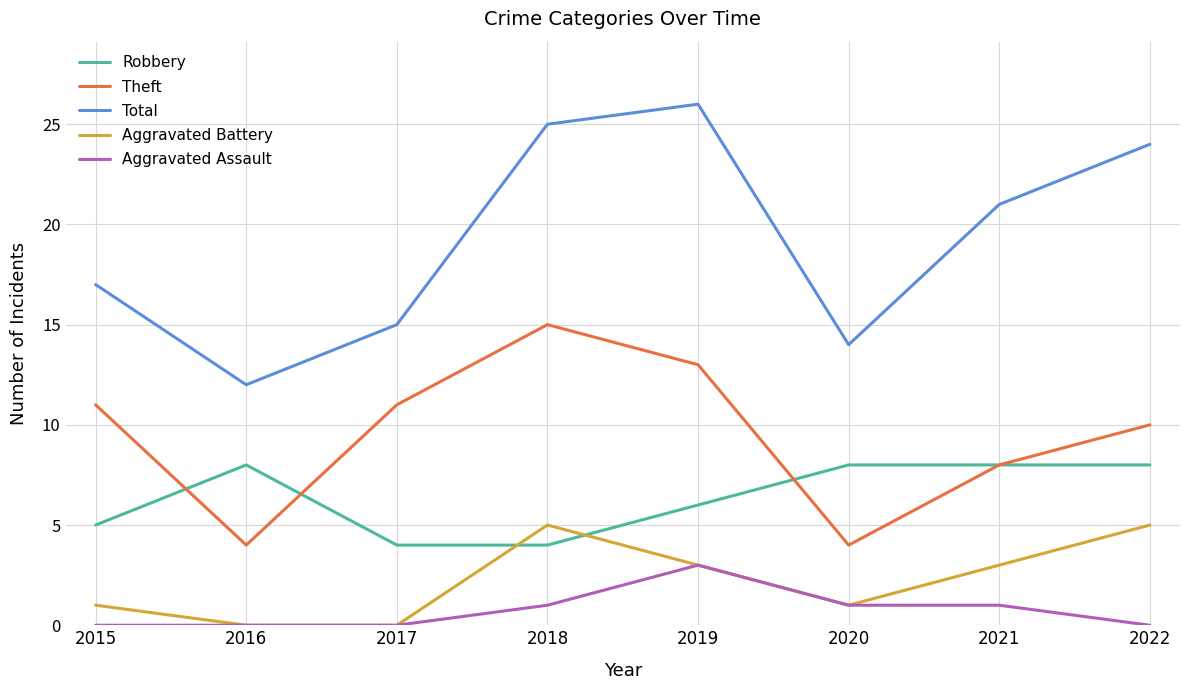

True or false: Aggravated Battery has a value of 3 at 2019.

True